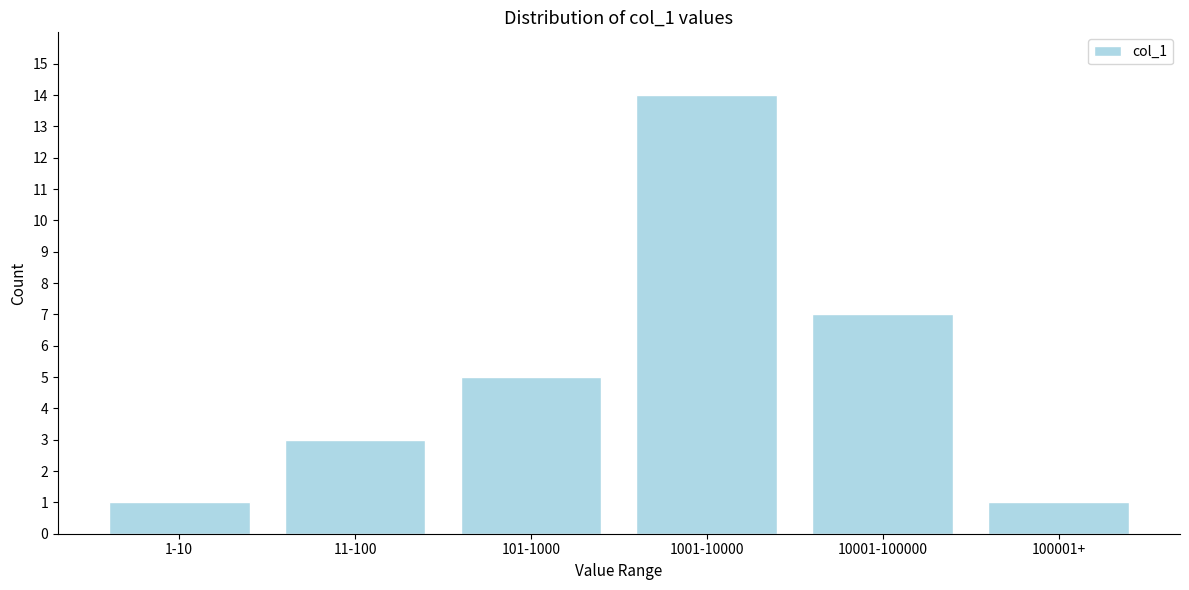

Reading left to right, extract all data points from this chart.

1	3	5	14	7	1